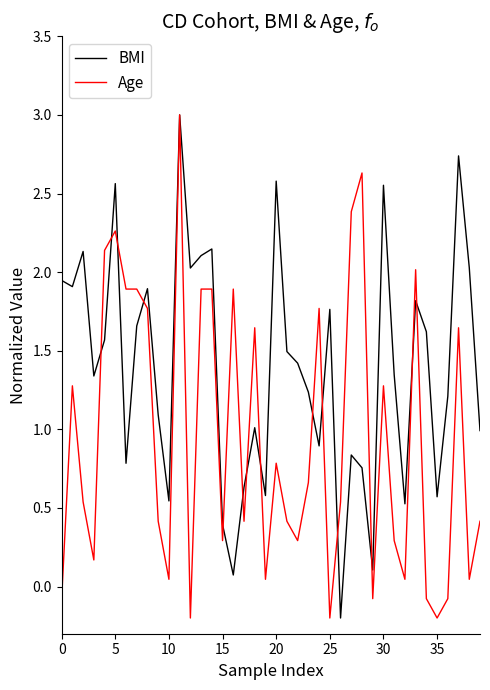

List the series in order of their overall mean, lowest first.

Age, BMI